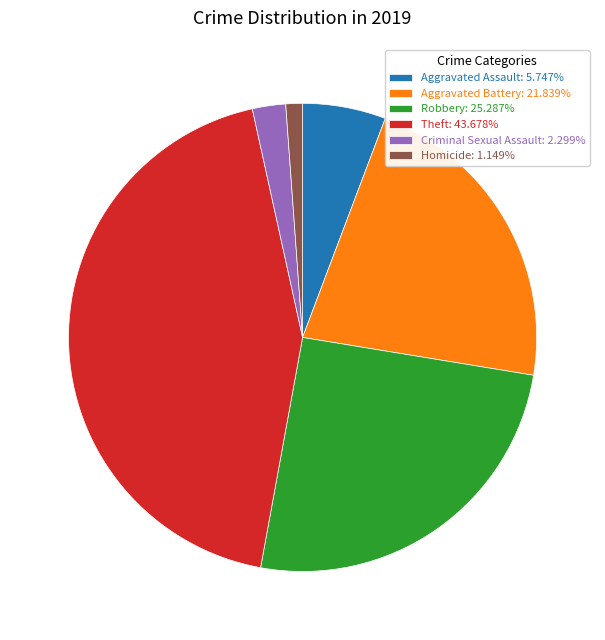

Is it true that Robbery is 25% of the pie?

True